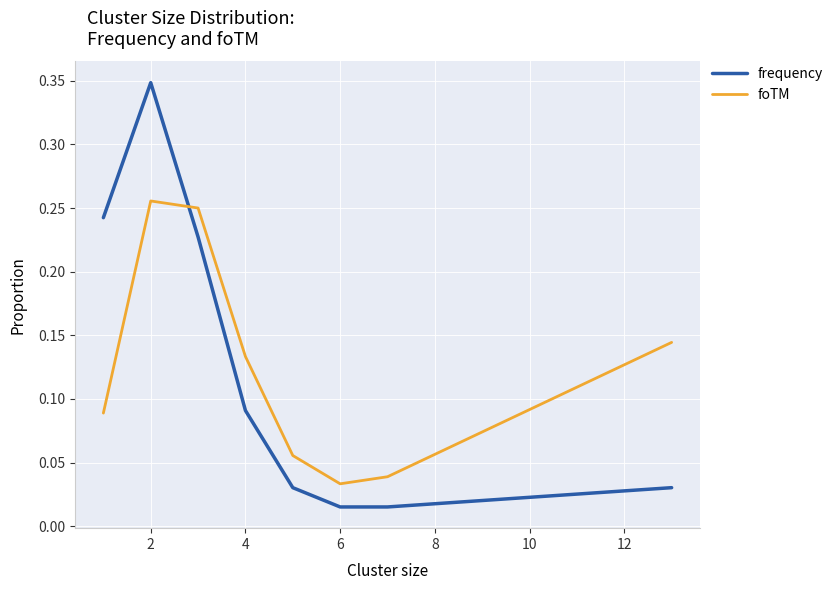

Which series has the largest range (max minus min)?

frequency